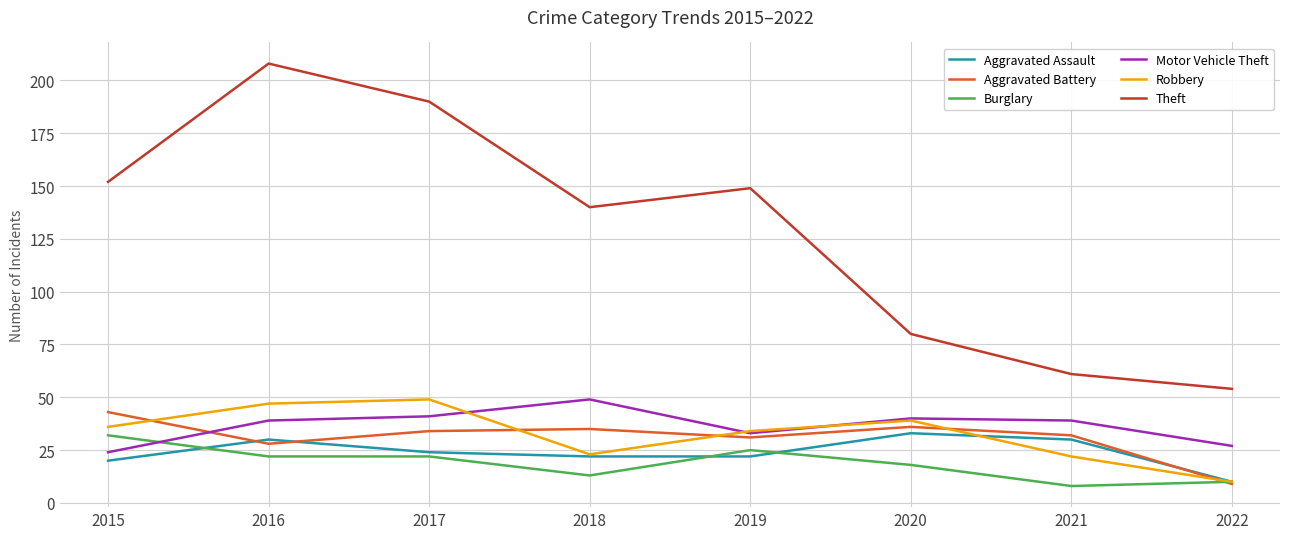

Reading left to right, extract all data points from this chart.

Aggravated Assault: 2015=20	2016=30	2017=24	2018=22	2019=22	2020=33	2021=30	2022=10
Aggravated Battery: 2015=43	2016=28	2017=34	2018=35	2019=31	2020=36	2021=32	2022=9
Burglary: 2015=32	2016=22	2017=22	2018=13	2019=25	2020=18	2021=8	2022=10
Motor Vehicle Theft: 2015=24	2016=39	2017=41	2018=49	2019=33	2020=40	2021=39	2022=27
Robbery: 2015=36	2016=47	2017=49	2018=23	2019=34	2020=39	2021=22	2022=10
Theft: 2015=152	2016=208	2017=190	2018=140	2019=149	2020=80	2021=61	2022=54